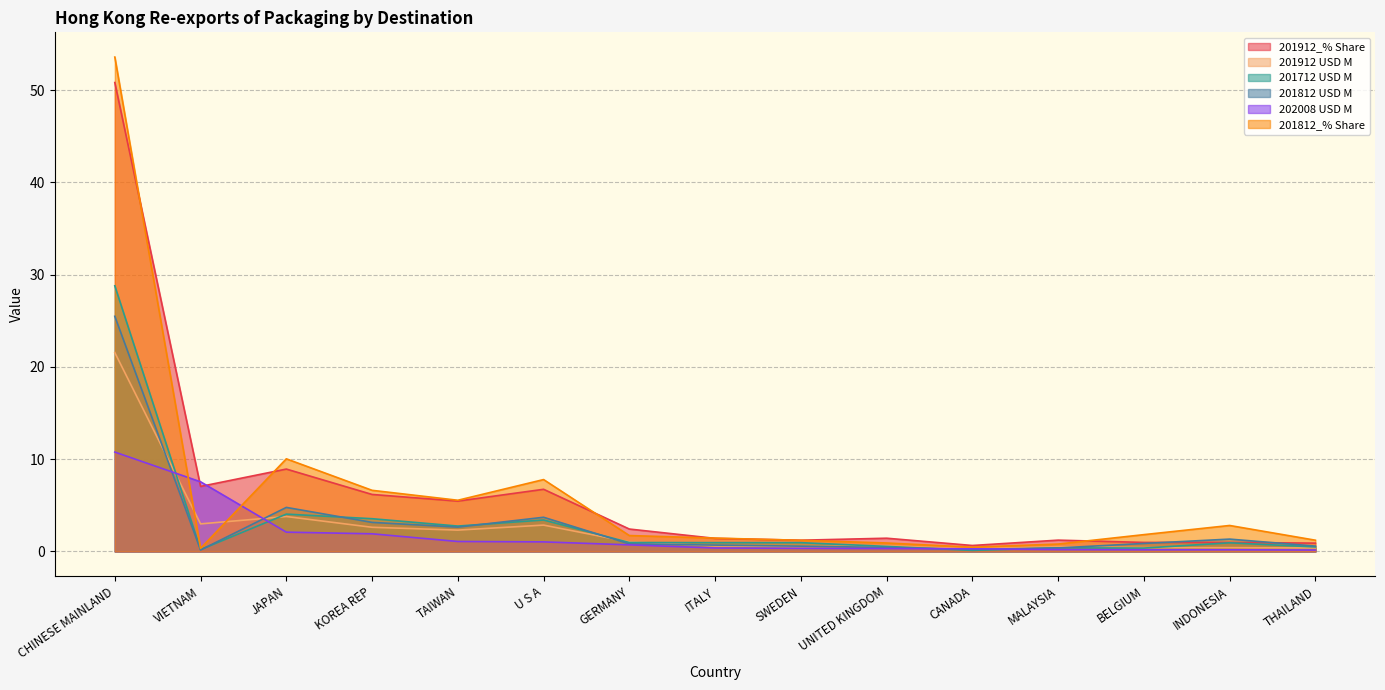

What is the average value of the 202008 USD M series?

1.8